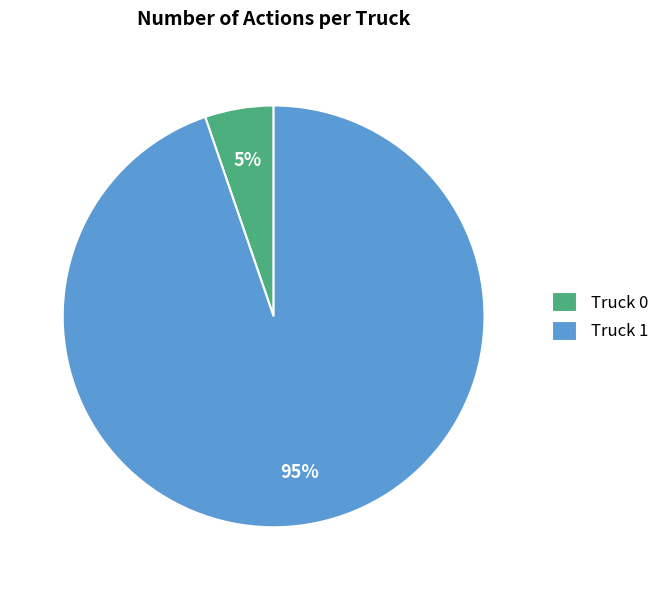

The Truck 0 slice represents 1% of the pie. True or false?

False